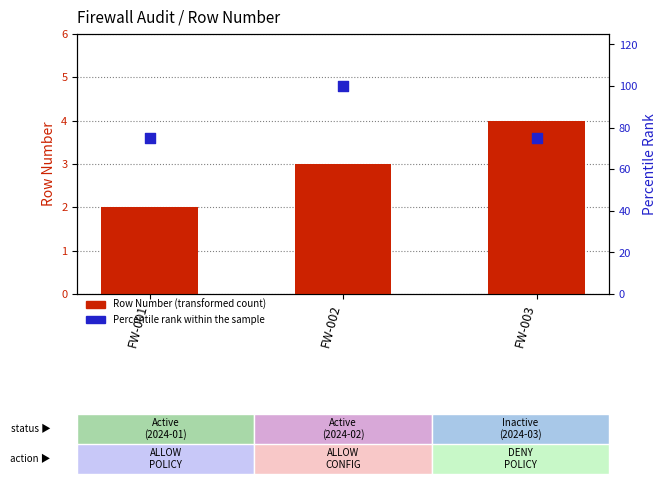

What are all the series names shown in the legend?

Row Number (transformed count), Percentile rank within the sample